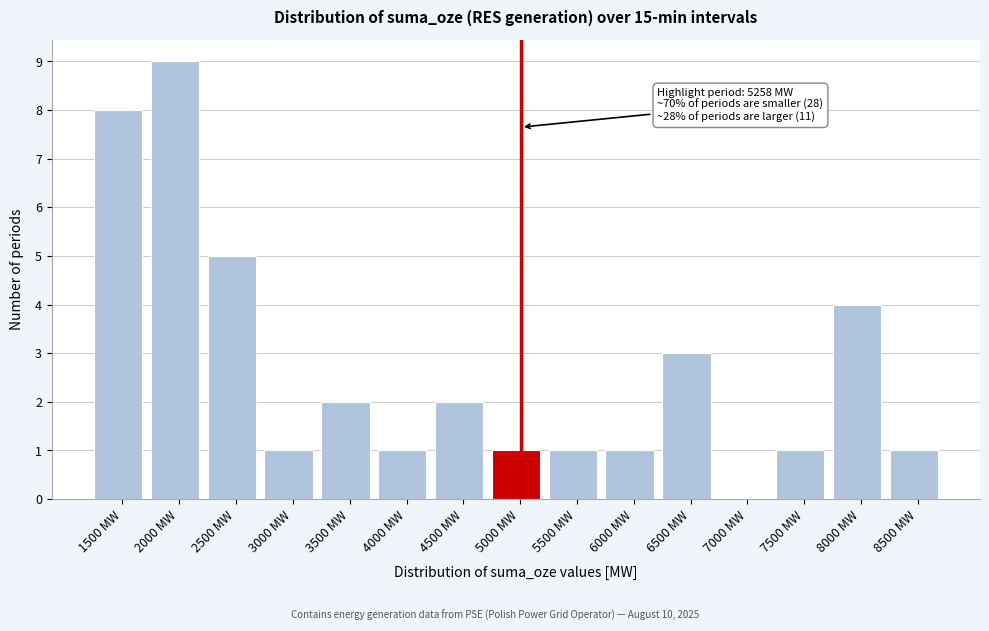

Reading left to right, extract all data points from this chart.

1500 MW=8	2000 MW=9	2500 MW=5	3000 MW=1	3500 MW=2	4000 MW=1	4500 MW=2	5000 MW=1	5500 MW=1	6000 MW=1	6500 MW=3	7000 MW=0	7500 MW=1	8000 MW=4	8500 MW=1